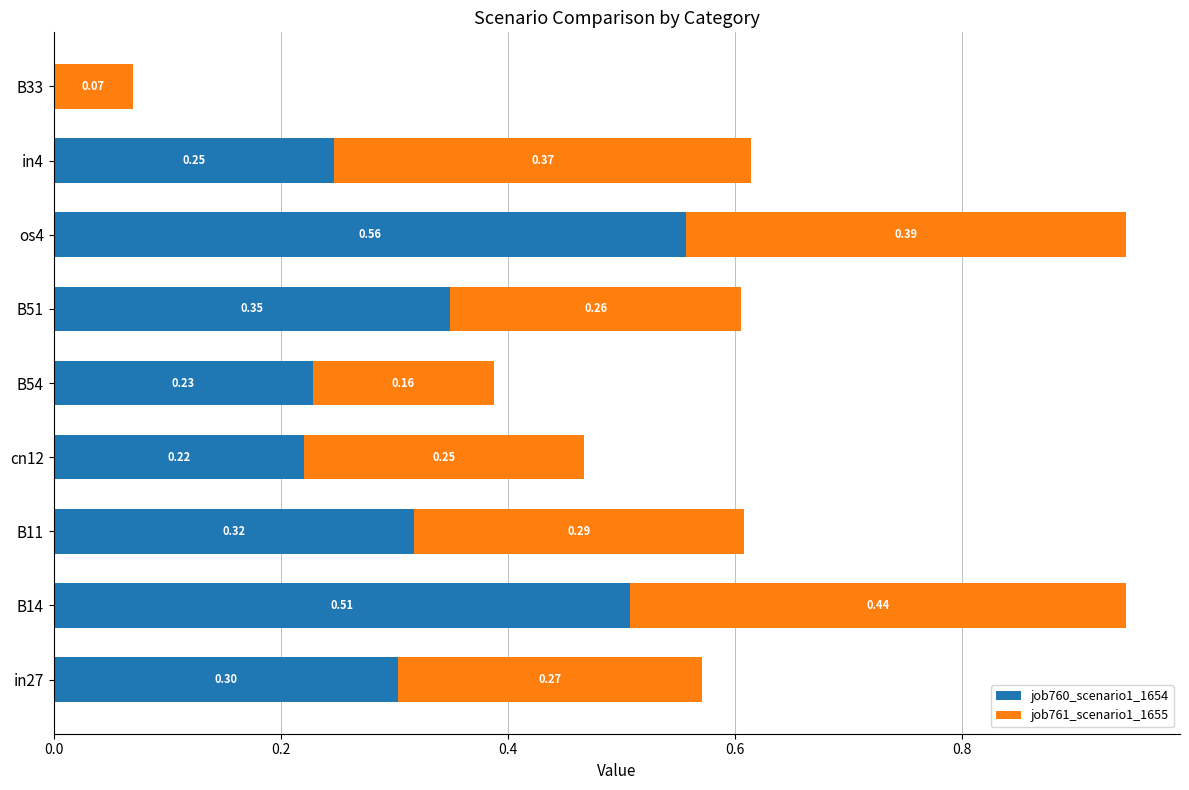

What is the total value across all series at B14?

0.9